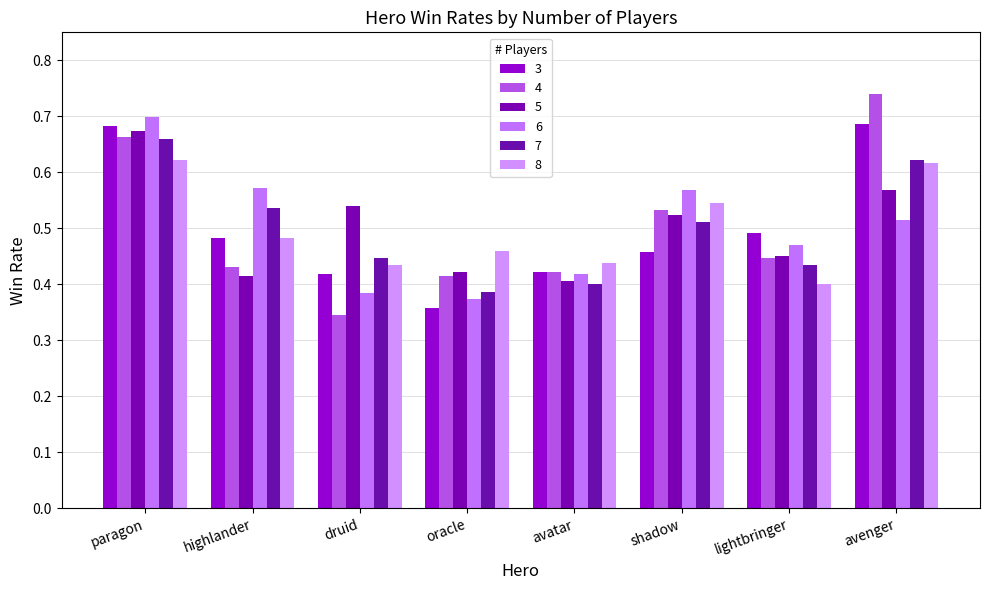

Between highlander and druid, which series saw the biggest shift?

6